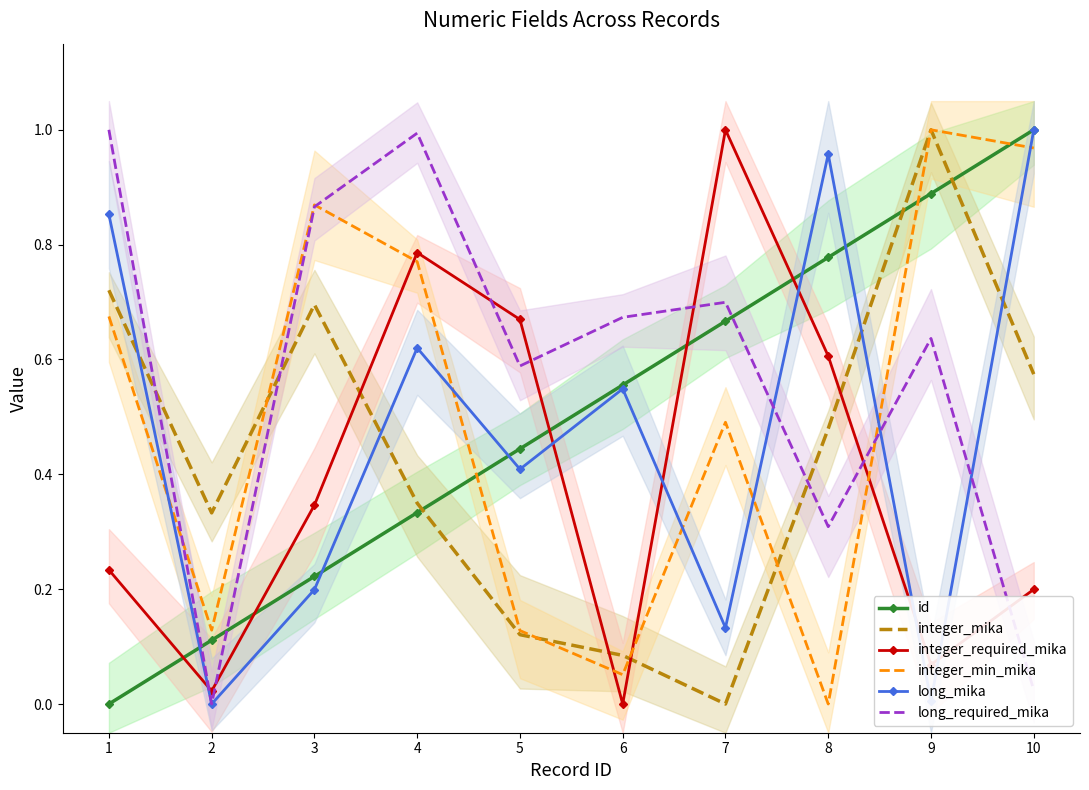

How many interior local valleys does the integer_mika series have?

2